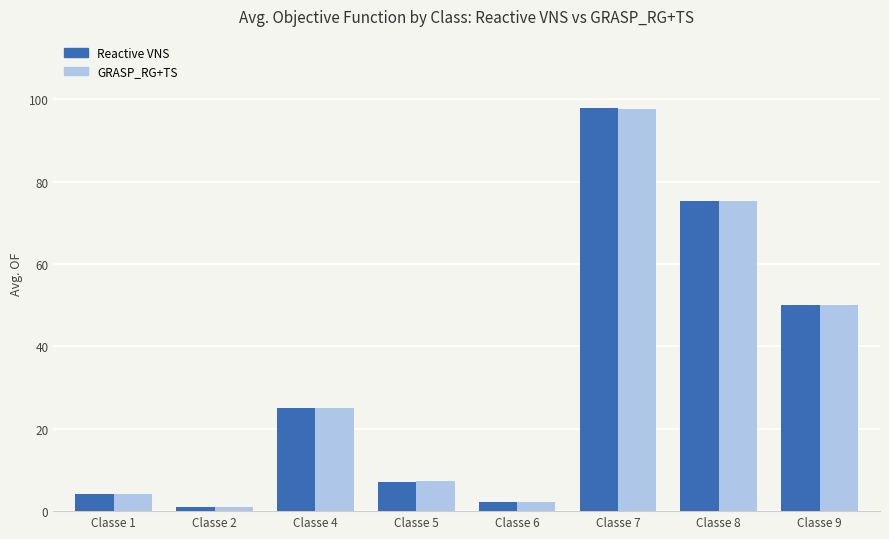

What is the approximate value of GRASP_RG+TS at Classe 5?

7.2